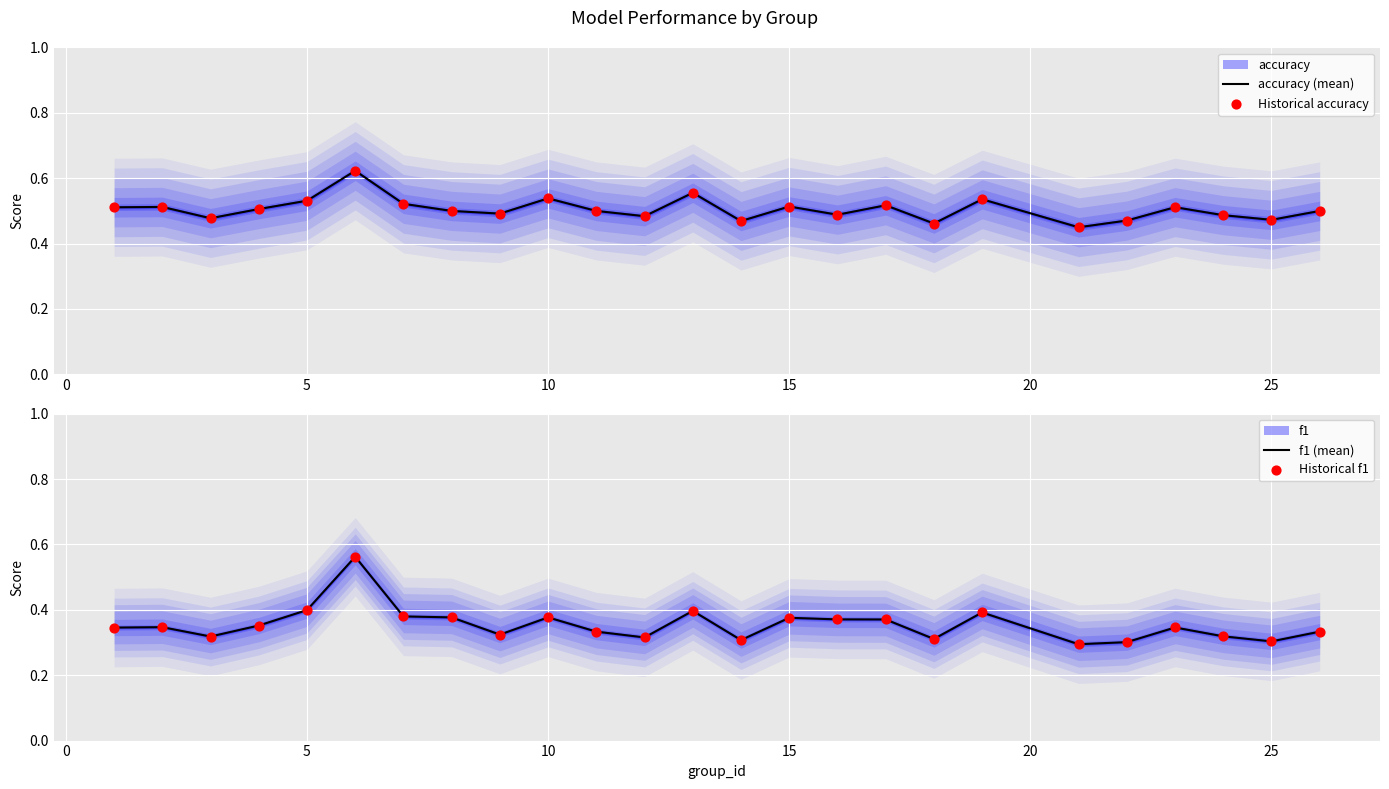

At how many categories does at least one series exceed 0?

25